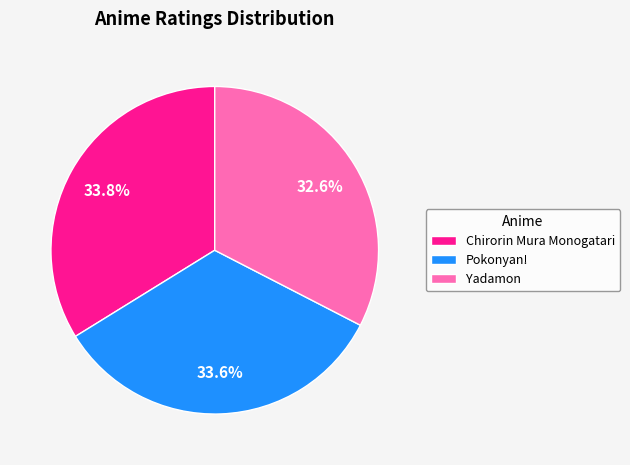

To the nearest percent, what is the difference between the Yadamon and Chirorin Mura Monogatari slice percentages?

1%